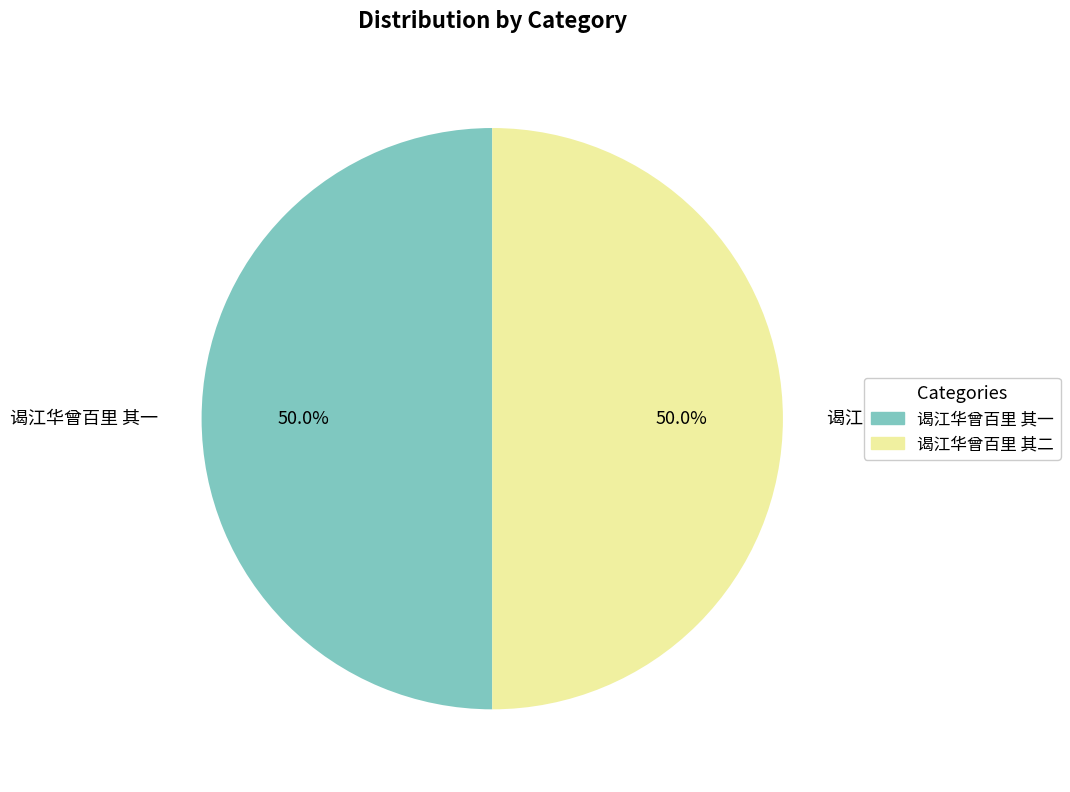

How many segments does this pie chart have?

2